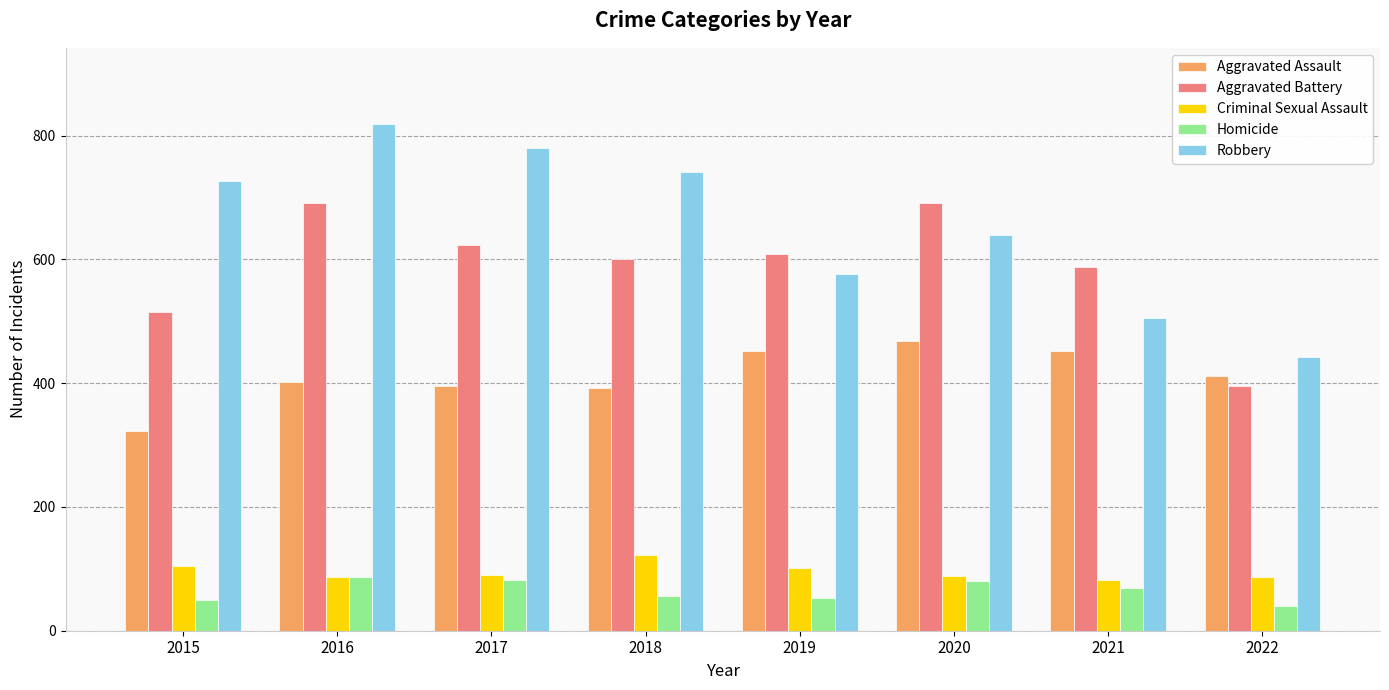

How many distinct data groups are displayed?

5